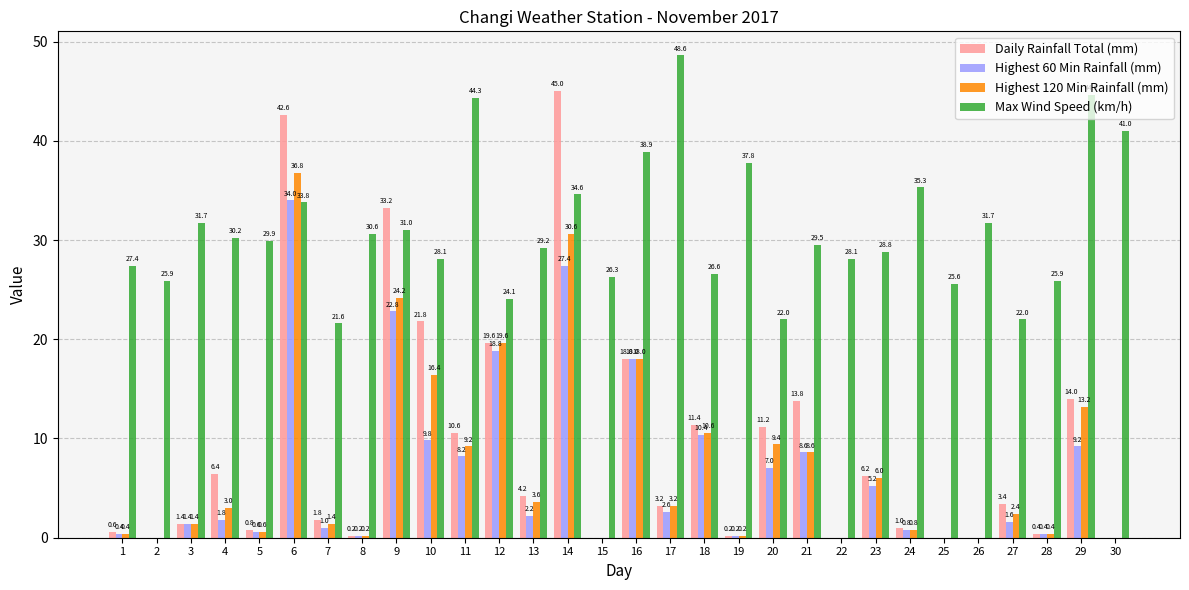

Reading left to right, list all the values displayed in this chart.

Daily Rainfall Total (mm): 1=0.6	2=0.0	3=1.4	4=6.4	5=0.8	6=42.6	7=1.8	8=0.2	9=33.2	10=21.8	11=10.6	12=19.6	13=4.2	14=45.0	15=0.0	16=18.0	17=3.2	18=11.4	19=0.2	20=11.2	21=13.8	22=0.0	23=6.2	24=1.0	25=0.0	26=0.0	27=3.4	28=0.4	29=14.0	30=0.0
Highest 60 Min Rainfall (mm): 1=0.4	2=0.0	3=1.4	4=1.8	5=0.6	6=34.0	7=1.0	8=0.2	9=22.8	10=9.8	11=8.2	12=18.8	13=2.2	14=27.4	15=0.0	16=18.0	17=2.6	18=10.4	19=0.2	20=7.0	21=8.6	22=0.0	23=5.2	24=0.8	25=0.0	26=0.0	27=1.6	28=0.4	29=9.2	30=0.0
Highest 120 Min Rainfall (mm): 1=0.4	2=0.0	3=1.4	4=3.0	5=0.6	6=36.8	7=1.4	8=0.2	9=24.2	10=16.4	11=9.2	12=19.6	13=3.6	14=30.6	15=0.0	16=18.0	17=3.2	18=10.6	19=0.2	20=9.4	21=8.6	22=0.0	23=6.0	24=0.8	25=0.0	26=0.0	27=2.4	28=0.4	29=13.2	30=0.0
Max Wind Speed (km/h): 1=27.4	2=25.9	3=31.7	4=30.2	5=29.9	6=33.8	7=21.6	8=30.6	9=31.0	10=28.1	11=44.3	12=24.1	13=29.2	14=34.6	15=26.3	16=38.9	17=48.6	18=26.6	19=37.8	20=22.0	21=29.5	22=28.1	23=28.8	24=35.3	25=25.6	26=31.7	27=22.0	28=25.9	29=44.6	30=41.0